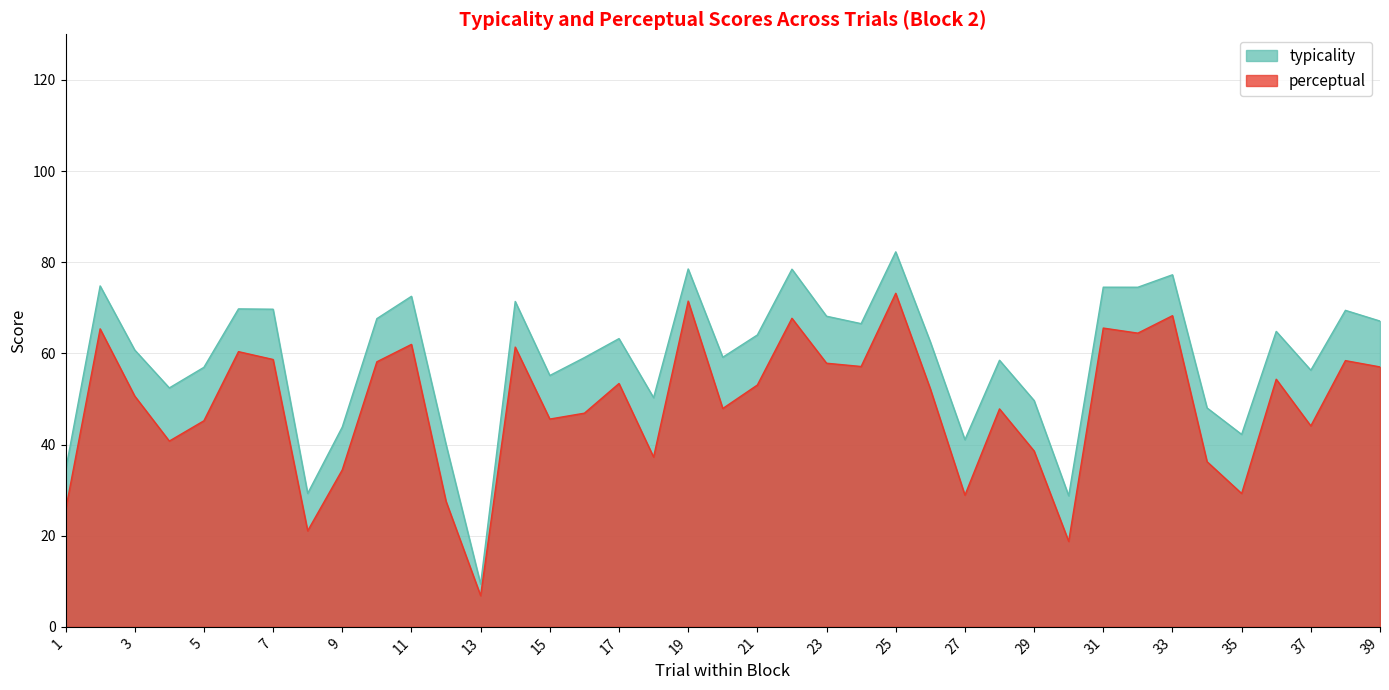

How many interior local valleys does the perceptual series have?

12